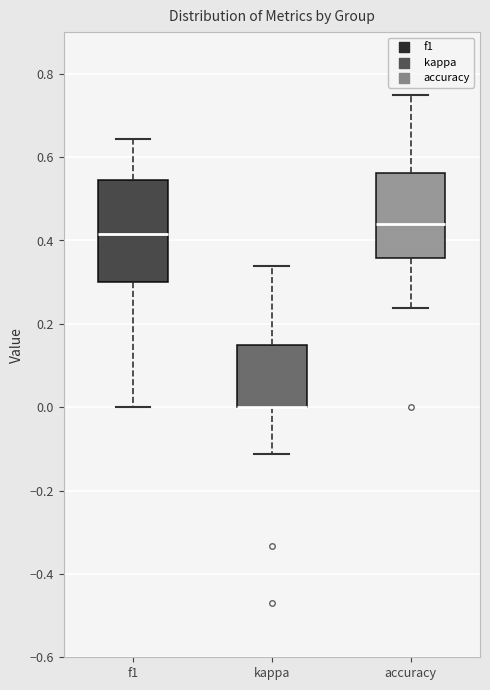

Comparing the boxes themselves (not the whiskers), which one is the tallest?

f1